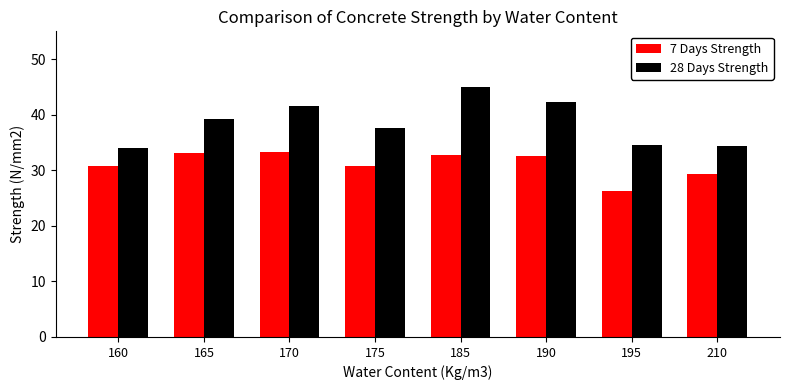

What is the spread (max minus min) of values at 160?

3.2